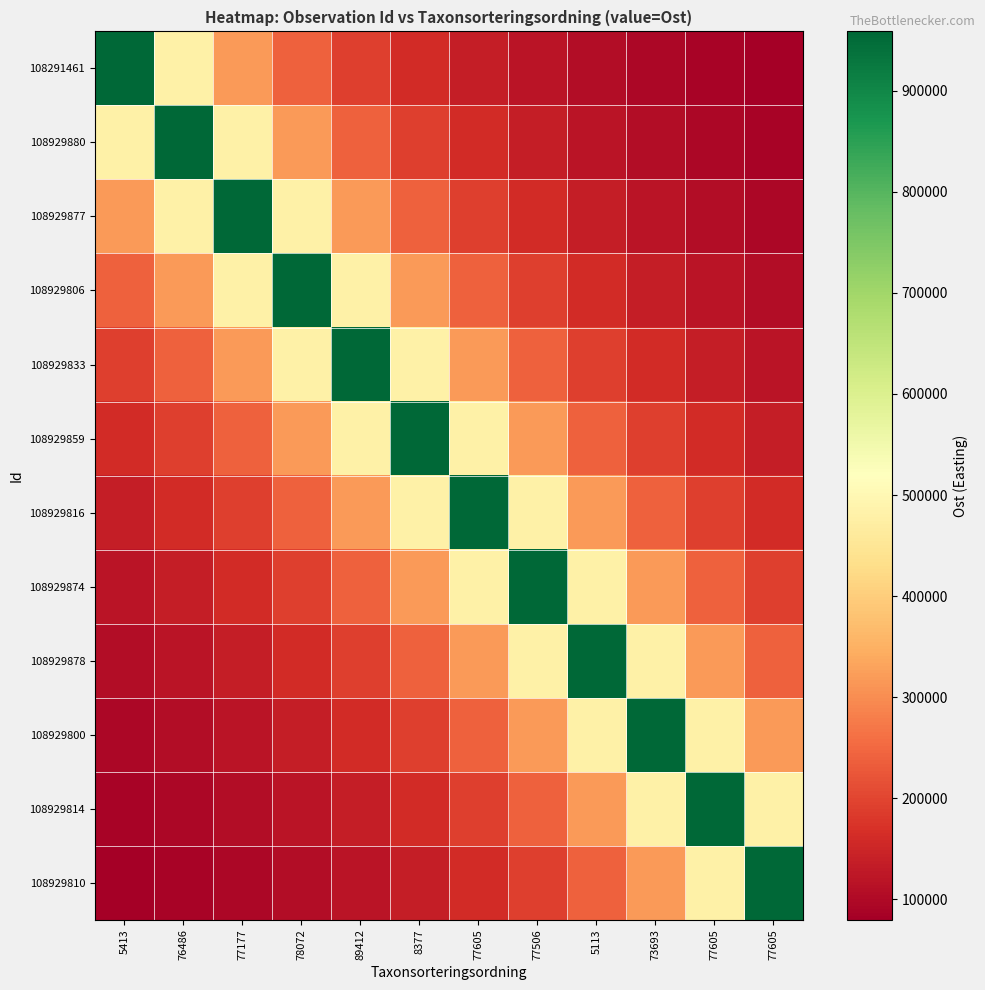

Reading left to right, extract all data points from this chart.

108291461: 5413=958680.8	76486=479217.6	77177=319497.3	78072=239610.4	89412=191688.9	8377=159746.5	77605=136923.9	77506=119811.8	5113=106518.4	73693=95866.2	77605=87132.2	77605=79866.3
108929880: 5413=479217.6	76486=958189.5	77177=479123.2	78072=319398.6	89412=239549.7	8377=191646.6	77605=159703.6	77506=136892.7	5113=119802.5	73693=106490.7	77605=95820.9	77605=87104.6
108929877: 5413=319497.3	76486=479123.2	77177=958303.3	78072=479126.4	89412=319418.6	8377=239572.5	77605=191655.7	77506=159717.6	5113=136925.3	73693=119809.2	77605=106473.9	77605=95820.7
108929806: 5413=239610.4	76486=319398.6	77177=479126.4	78072=958202.2	89412=479102.6	8377=319413.2	77605=239557.0	77506=191651.0	5113=159737.8	73693=136917.5	77605=119776.9	77605=106461.9
108929833: 5413=191688.9	76486=239549.7	77177=319418.6	78072=479102.6	89412=958208.1	8377=479121.3	77605=319410.4	77506=239564.5	5113=191685.9	73693=159737.6	77605=136888.3	77605=119769.9
108929859: 5413=159746.5	76486=191646.6	77177=239572.5	78072=319413.2	89412=479121.3	8377=958277.0	77605=479132.8	77506=319430.8	5113=239616.0	73693=191692.0	77605=159708.7	77605=136884.9
108929816: 5413=136923.9	76486=159703.6	77177=191655.7	78072=239557.0	89412=319410.4	8377=479132.8	77605=958254.1	77506=479140.5	5113=319484.2	73693=239612.2	77605=191648.2	77605=159697.1
108929874: 5413=119811.8	76486=136892.7	77177=159717.6	78072=191651.0	89412=239564.5	8377=319430.8	77605=479140.5	77506=958308.0	5113=479239.8	73693=319491.9	77605=239567.0	77605=191641.9
108929878: 5413=106518.4	76486=119802.5	77177=136925.3	78072=159737.8	89412=191685.9	8377=239616.0	77605=319484.2	77506=479239.8	5113=958651.0	73693=479323.5	77605=319479.8	77605=239595.3
108929800: 5413=95866.2	76486=106490.7	77177=119809.2	78072=136917.5	89412=159737.6	8377=191692.0	77605=239612.2	77506=319491.9	5113=479323.5	73693=958643.2	77605=479217.7	77605=319459.0
108929814: 5413=87132.2	76486=95820.9	77177=106473.9	78072=119776.9	89412=136888.3	8377=159708.7	77605=191648.2	77506=239567.0	5113=319479.8	73693=479217.7	77605=958227.7	77605=479084.7
108929810: 5413=79866.3	76486=87104.6	77177=95820.7	78072=106461.9	89412=119769.9	8377=136884.9	77605=159697.1	77506=191641.9	5113=239595.3	73693=319459.0	77605=479084.7	77605=958111.1